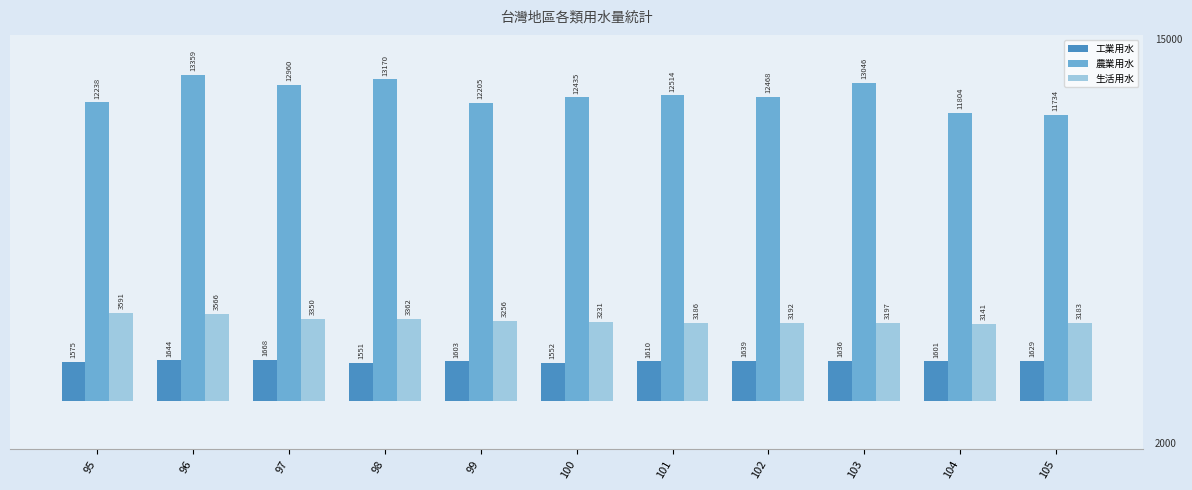

What are all the series names shown in the legend?

工業用水, 農業用水, 生活用水